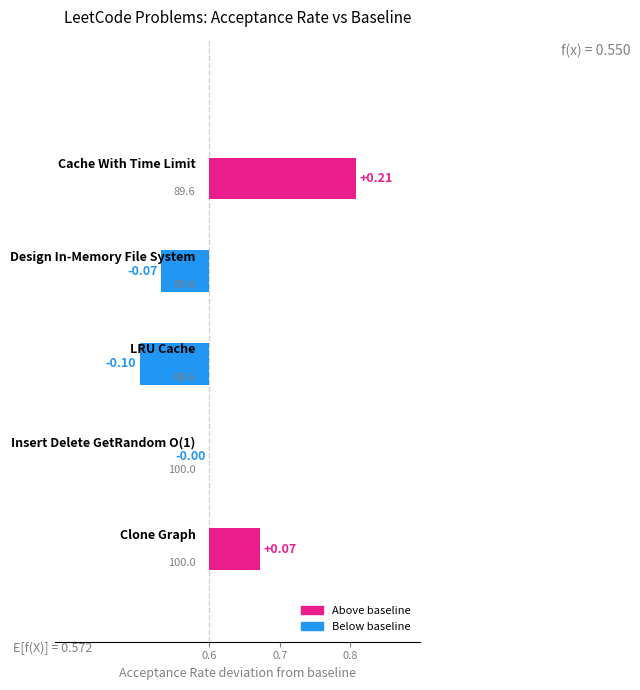

Are the bars horizontal?

Yes